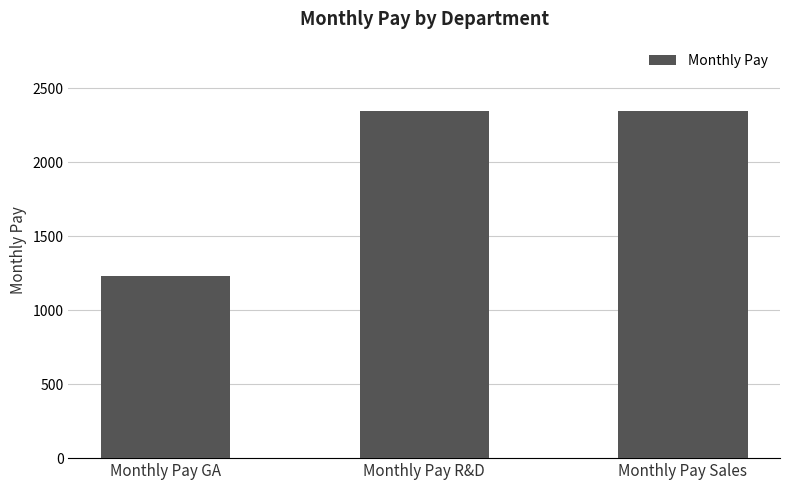

What is the approximate value at Monthly Pay GA, to the nearest 50?

1250